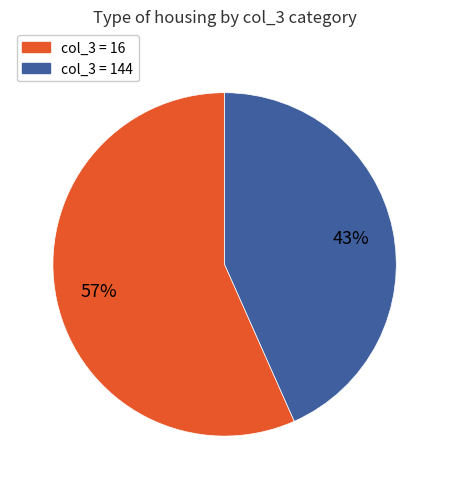

Does any single category account for the majority?

Yes